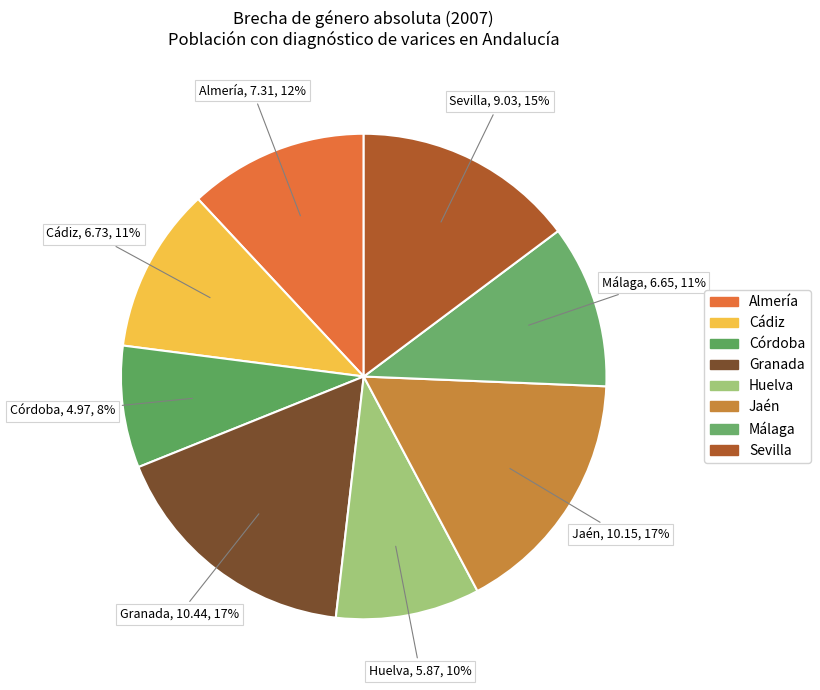

What is the change in value from Cádiz to Córdoba?

-1.8